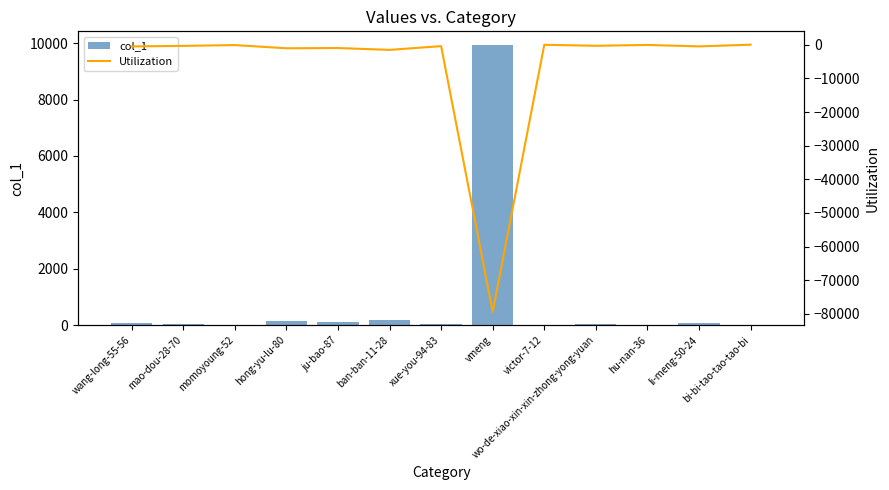

How many values in the col_1 series exceed 54?

6